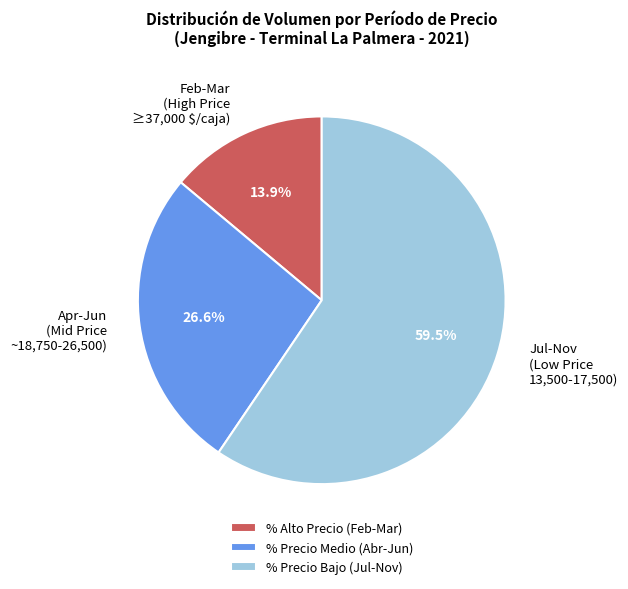

Is Jul-Nov (Low Price 13,500-17,500) the majority of the pie?

Yes